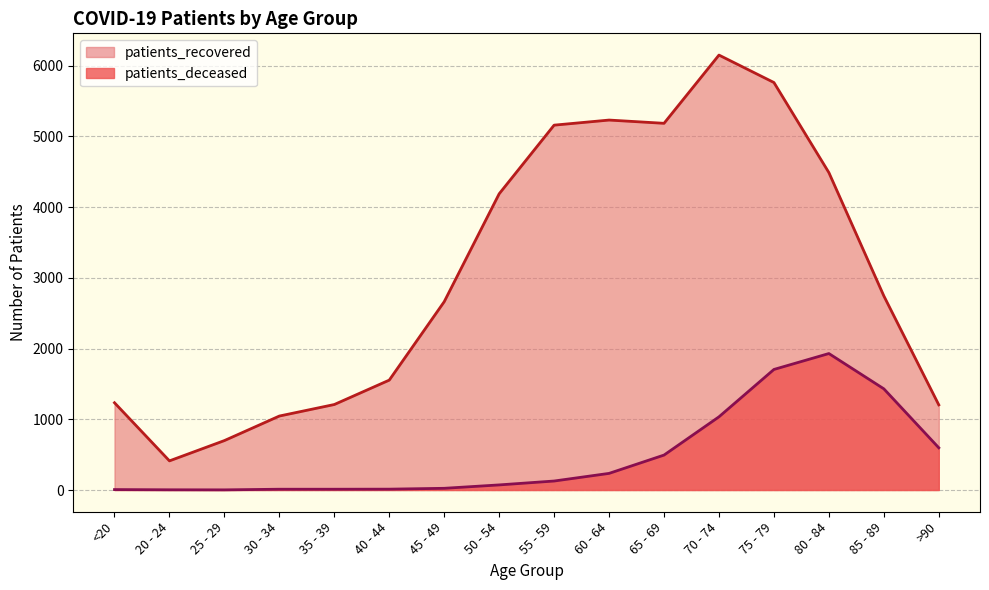

What is the value of the patients_recovered point at the 15th from the left?

2745